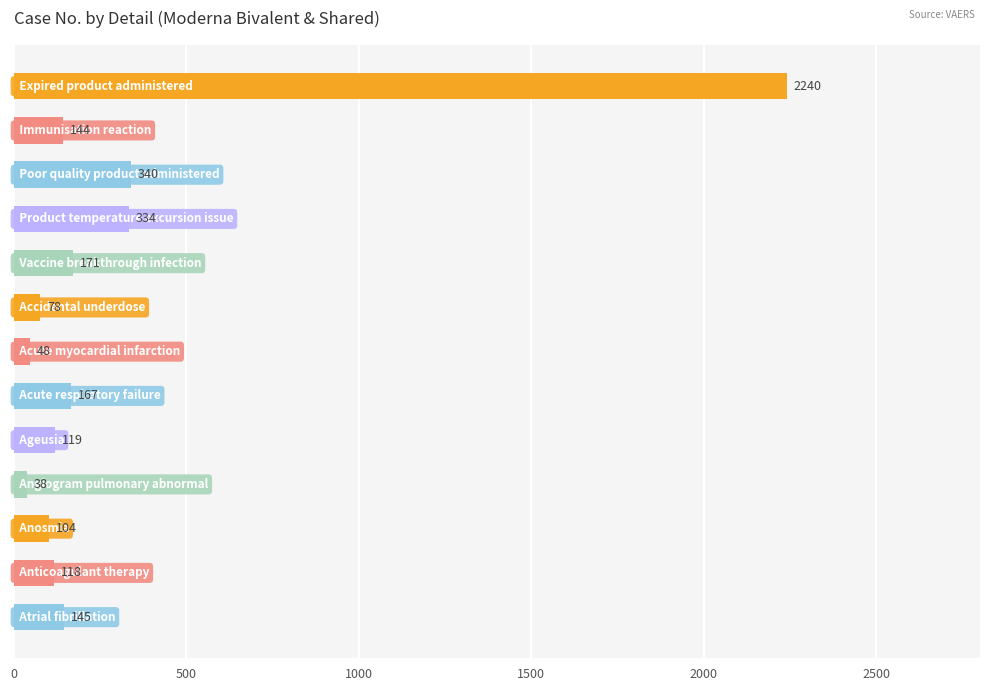

What is the difference between the maximum and second lowest values?

2192